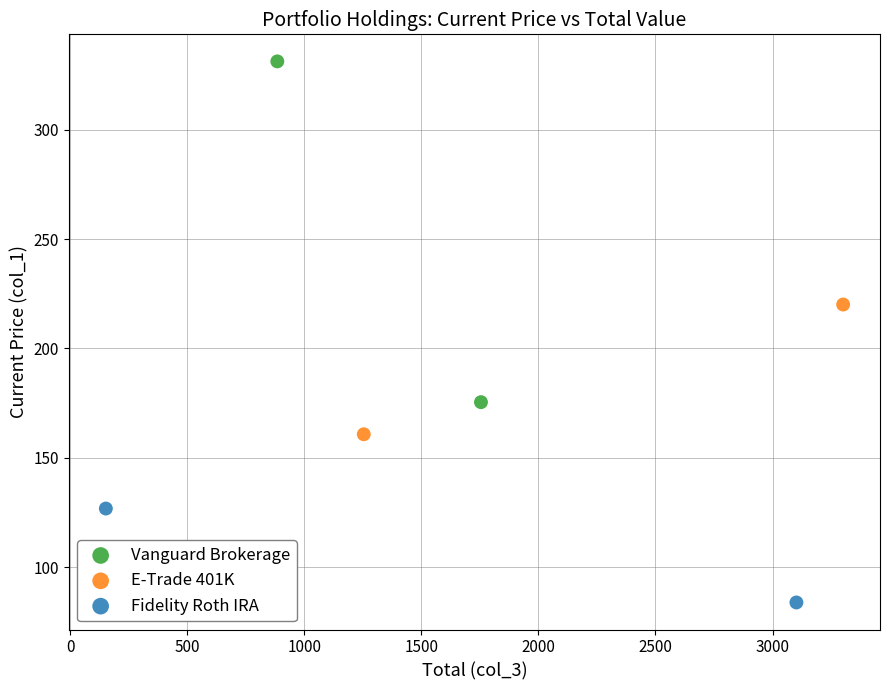

What are all the series names shown in the legend?

Vanguard Brokerage, E-Trade 401K, Fidelity Roth IRA